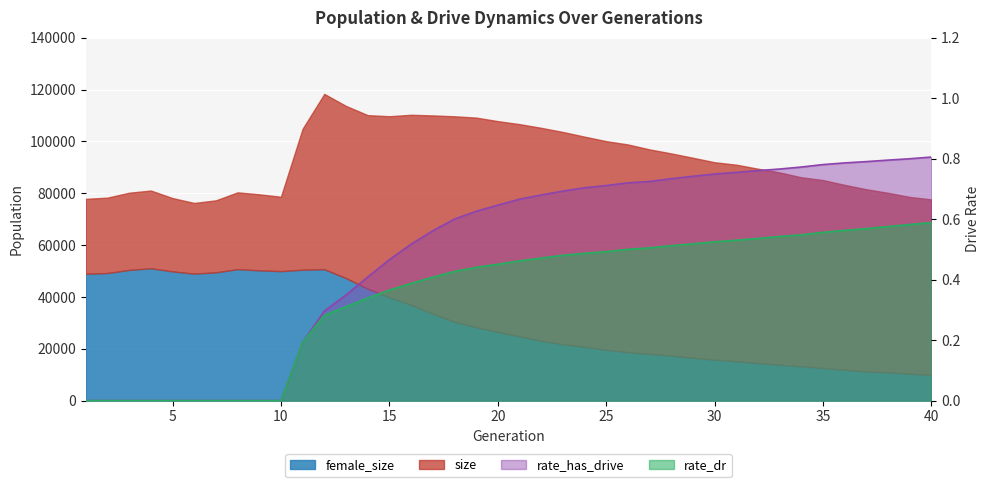

Which series has the largest total across all categories?

size